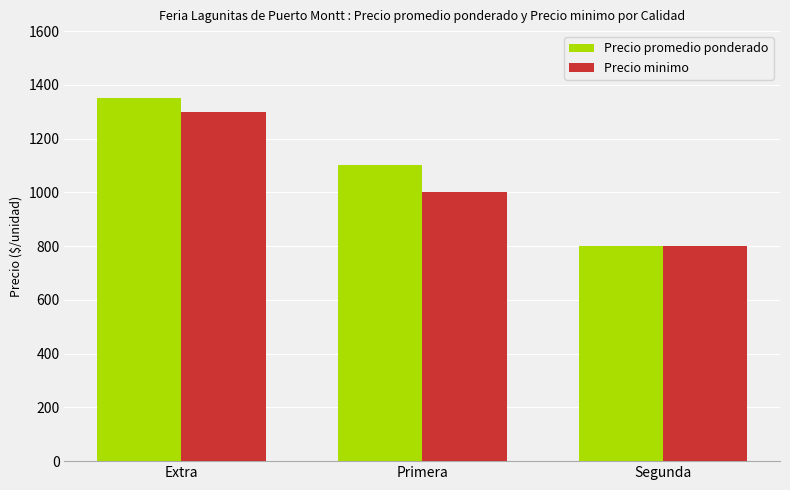

What is the difference between the second highest and minimum values in the Precio promedio ponderado series?

300